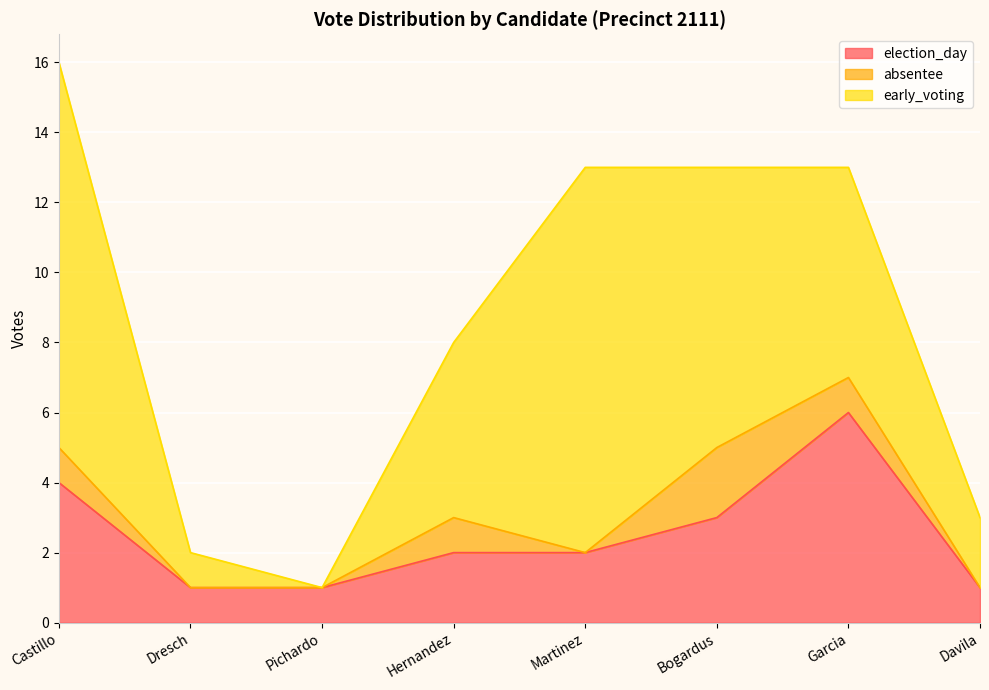

How many times do early_voting and election_day cross each other?

1